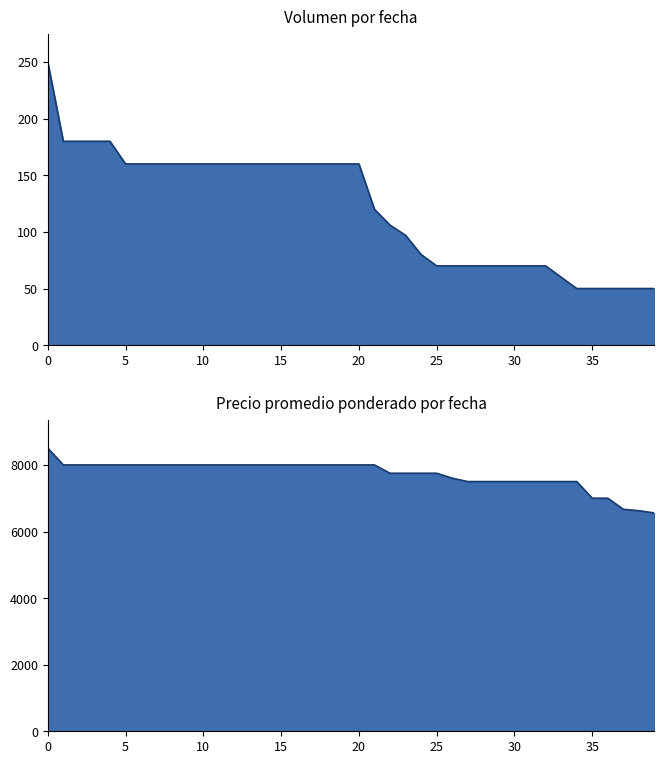

What is the difference between the maximum and minimum values in the Volumen series?

200